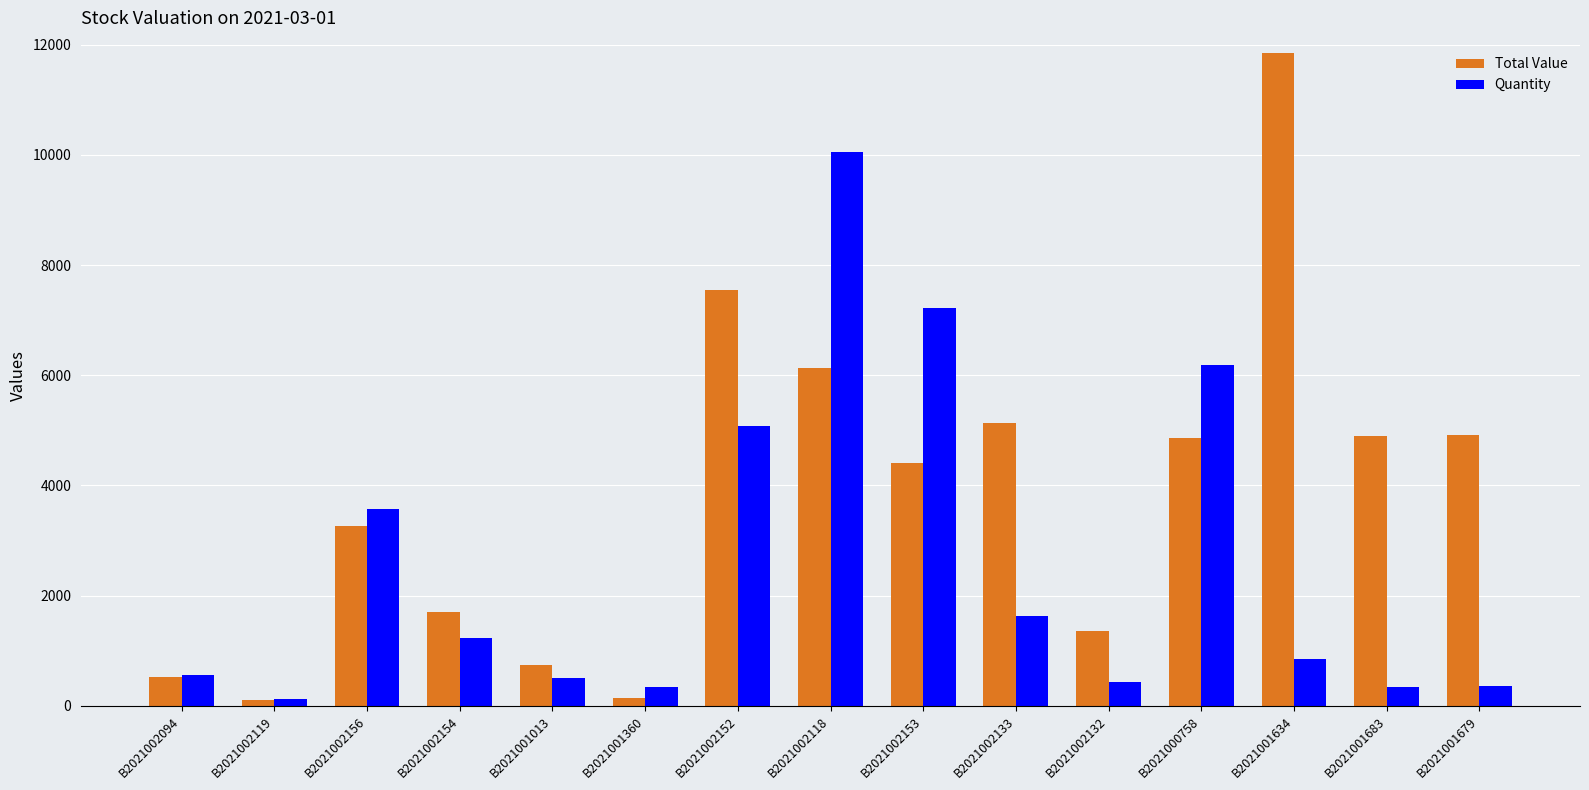

Where is Total Value nearest to the value 5977?

B2021002118